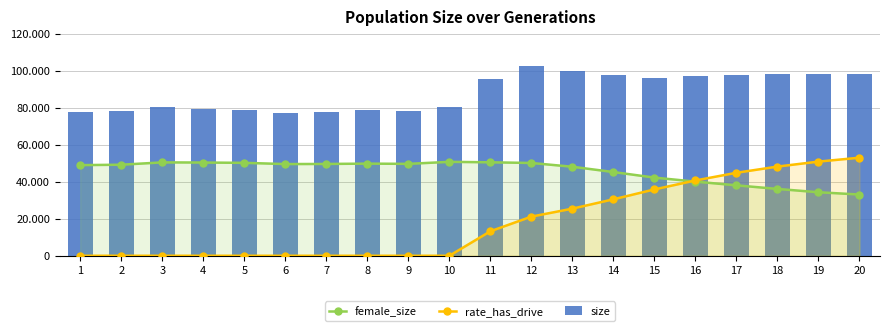

What is the sum of all size values?

1767883.0